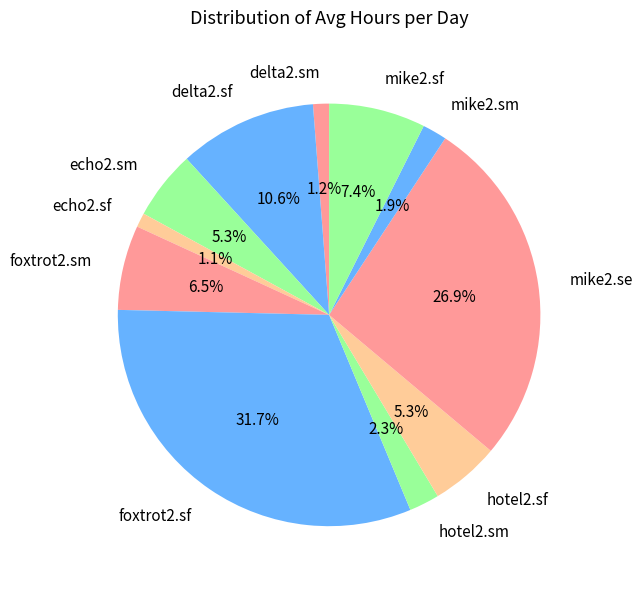

Count the number of slices in the pie.

11